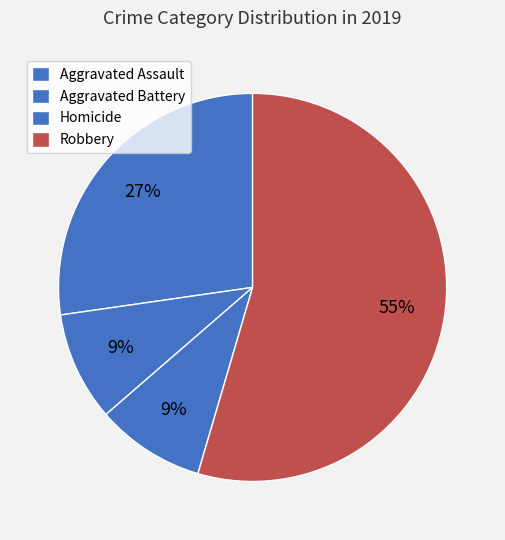

What percentage is NOT represented by Aggravated Assault?

72.7%